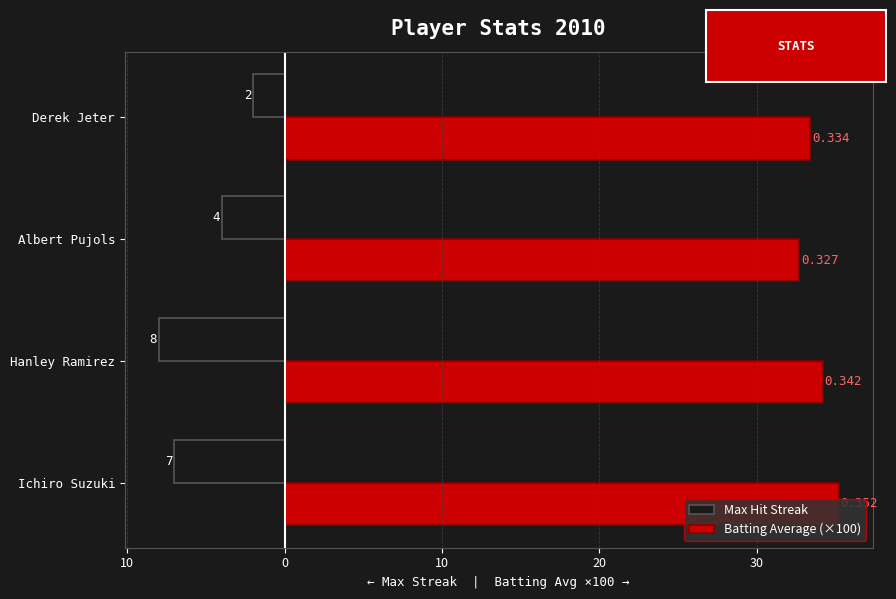

Which series has the largest range (max minus min)?

Max Hit Streak